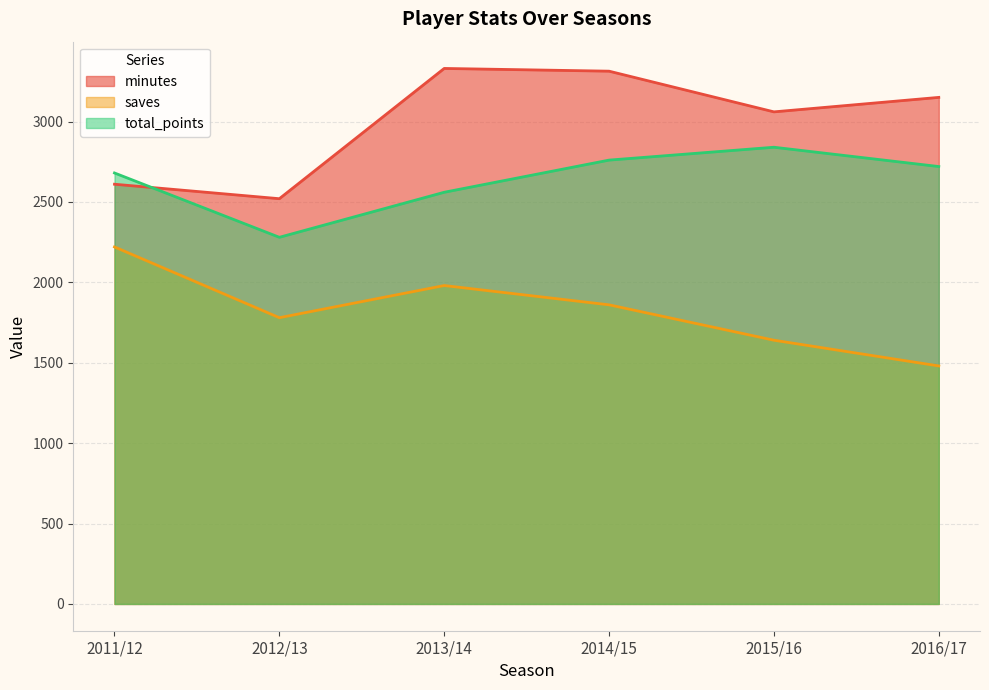

True or false: saves and total_points intersect in this chart.

False